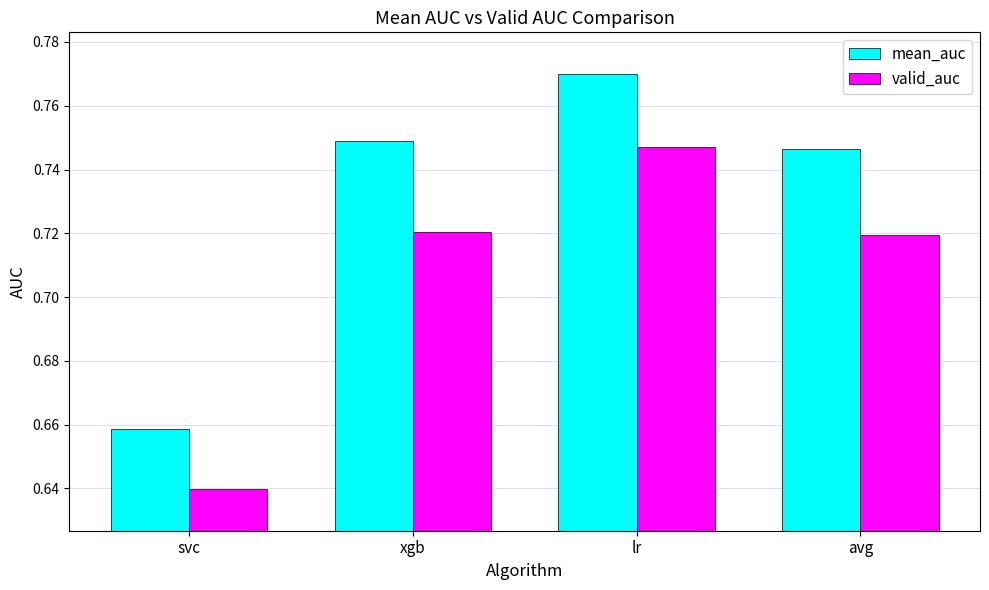

Which category has the lowest value in the valid_auc series?

svc